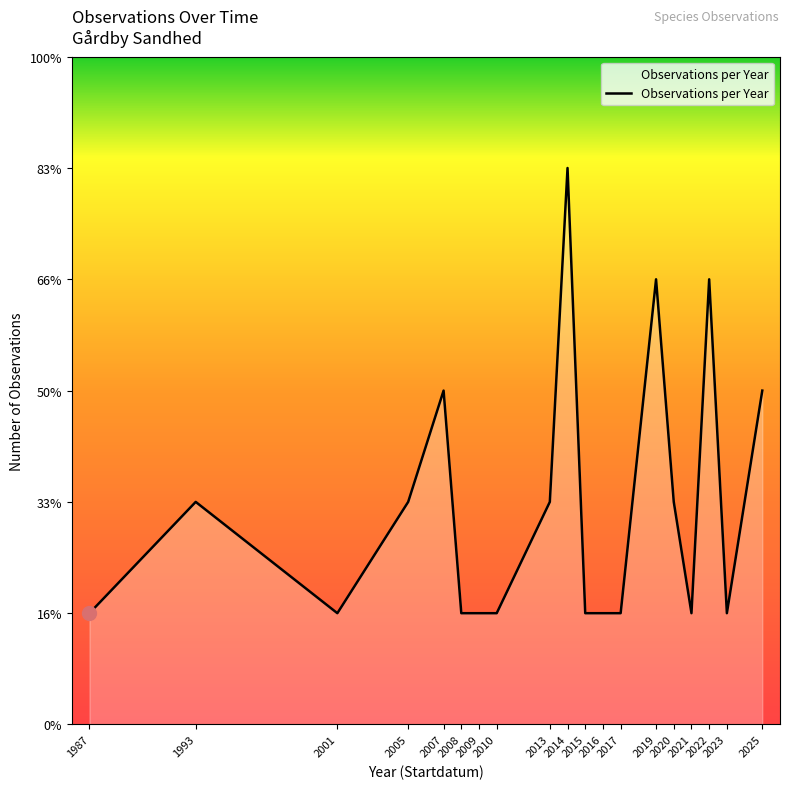

How many interior local valleys (lower than both neighbors) does the data have?

3